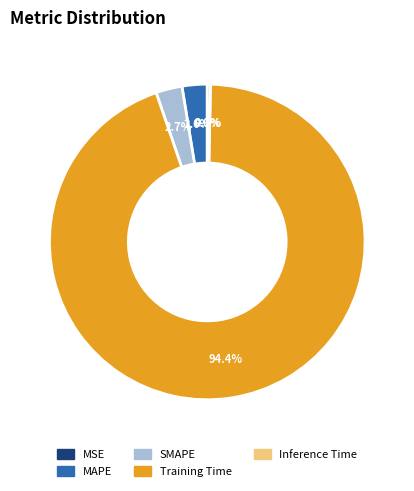

Does MAPE represent more than half of the total?

No